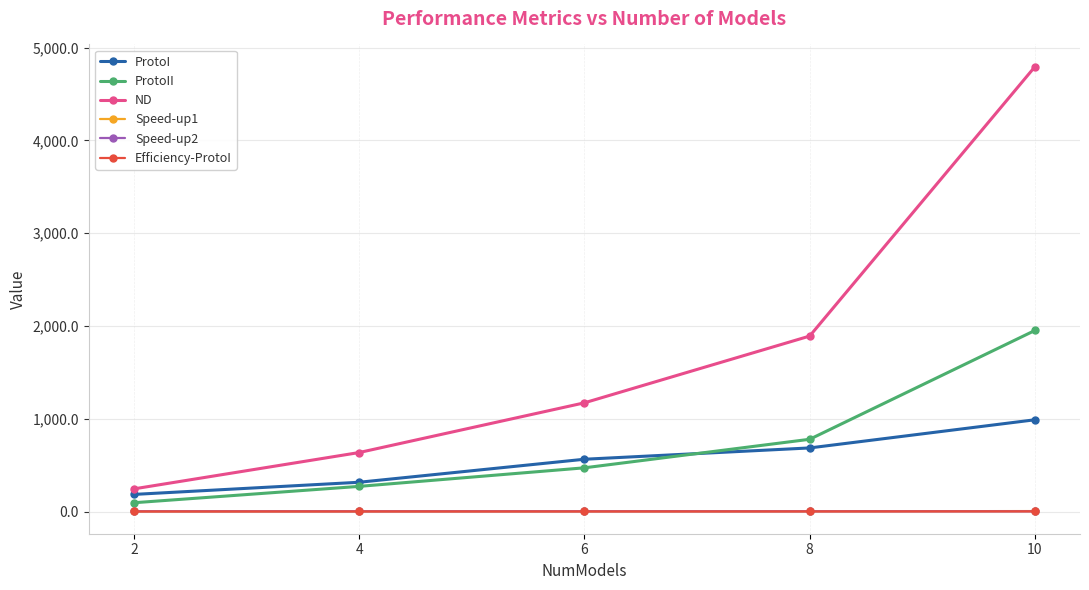

The Speed-up2 series shows 2.4 at 8. True or false?

True